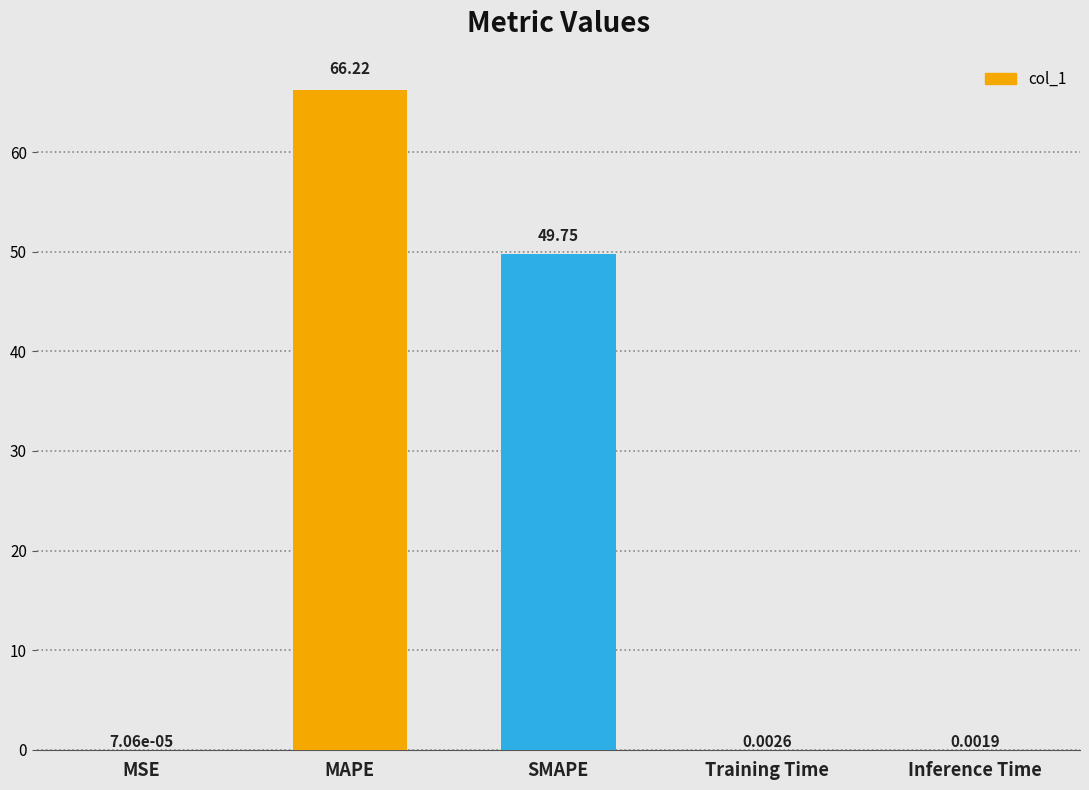

Does the chart contain stacked bars?

No